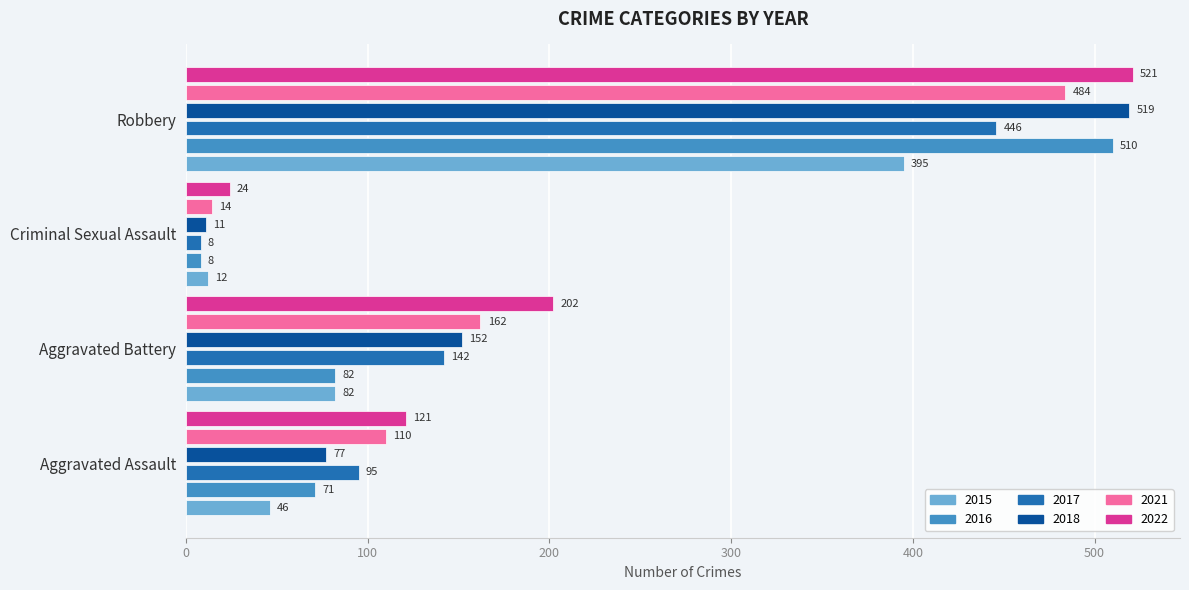

What is the difference between the highest and lowest values at Aggravated Battery?

120